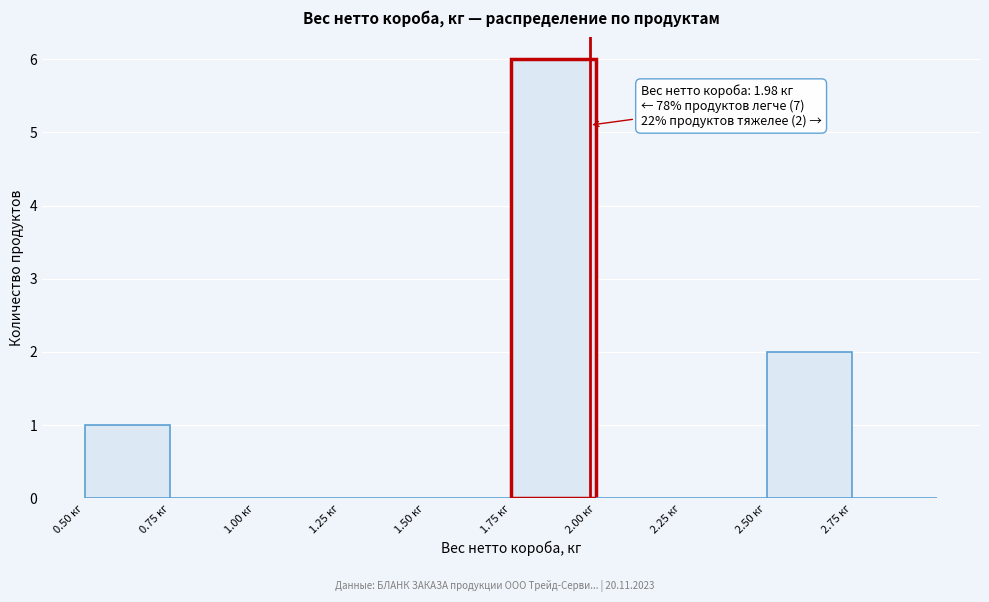

Which range on the x-axis has the tallest bar?

1.75 to 2.00